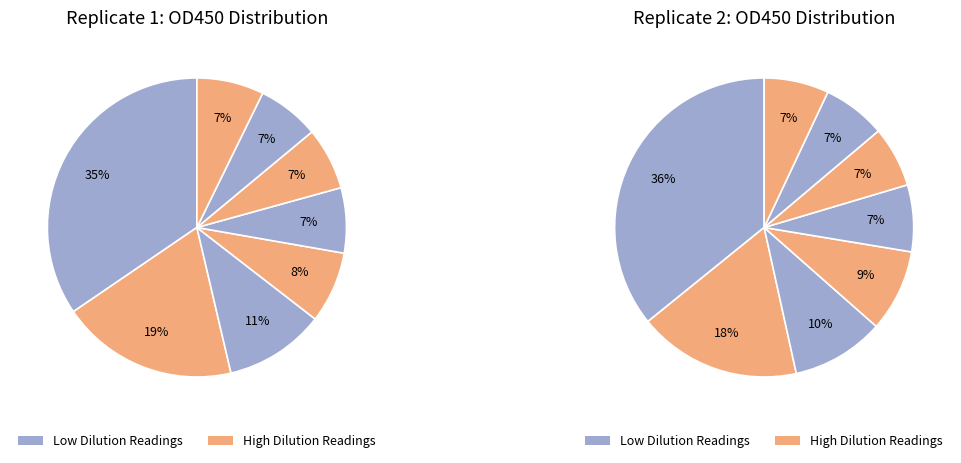

Is it true that 12800 is 7% of the pie?

True